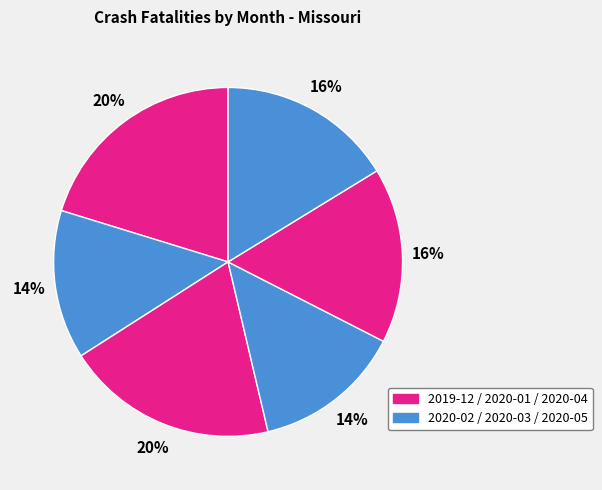

Count the number of slices in the pie.

6